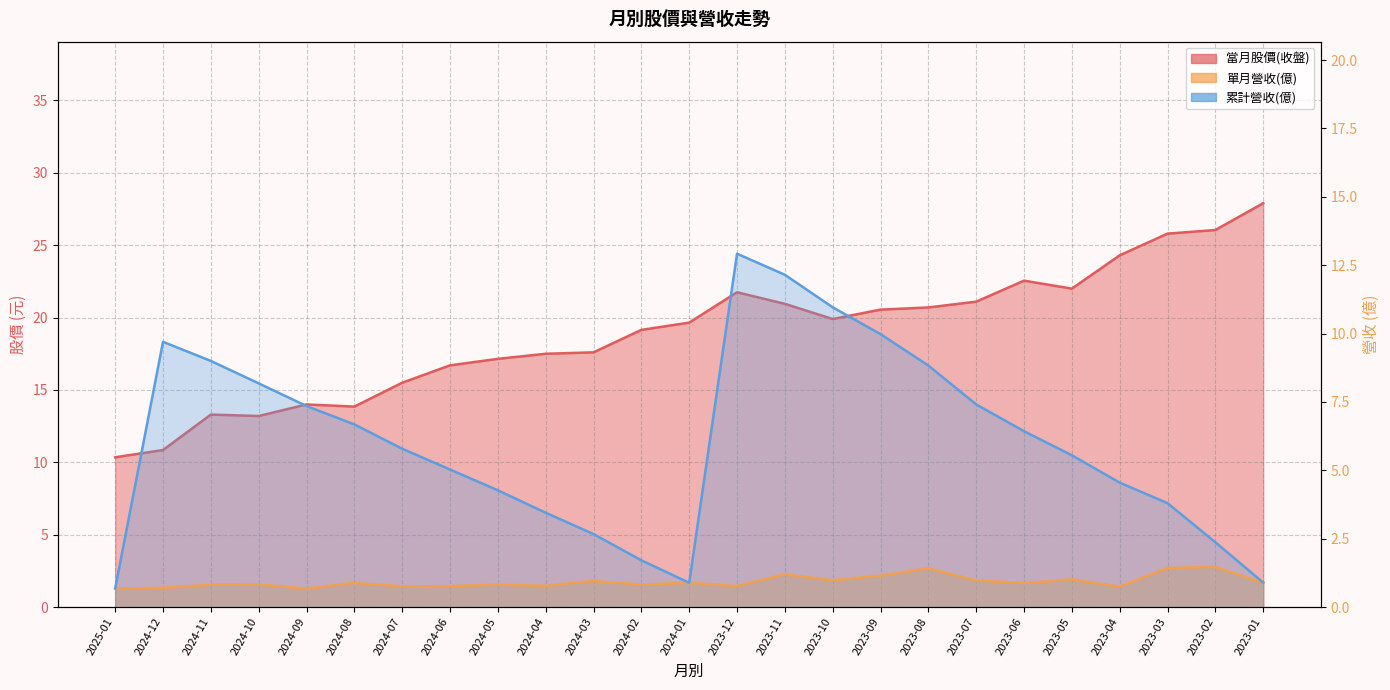

Is the value of 累計營收(億) at 2023-12 greater than the value of 單月營收(億) at 2023-01?

Yes